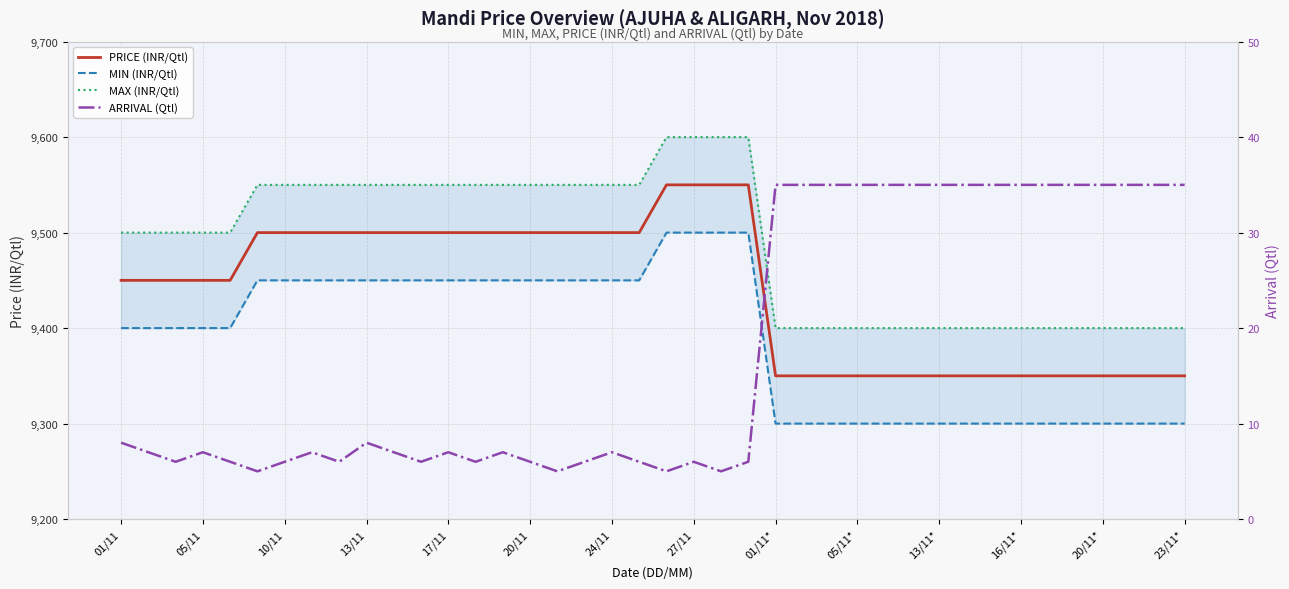

What is the highest value of the PRICE (INR/Qtl) series?

9550